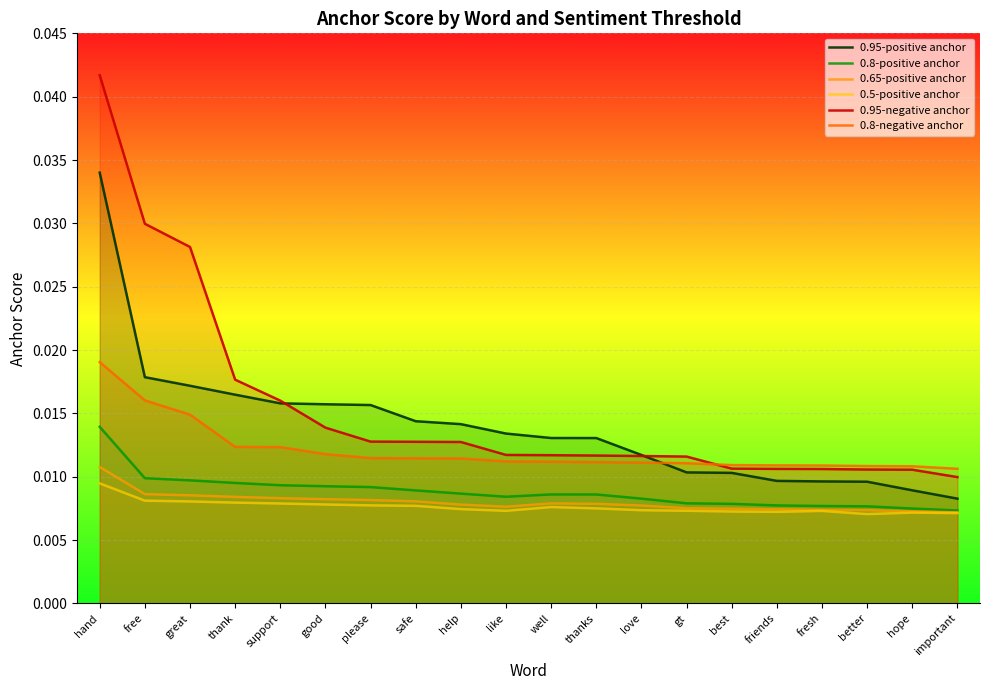

Which category has the highest value across all series?

hand